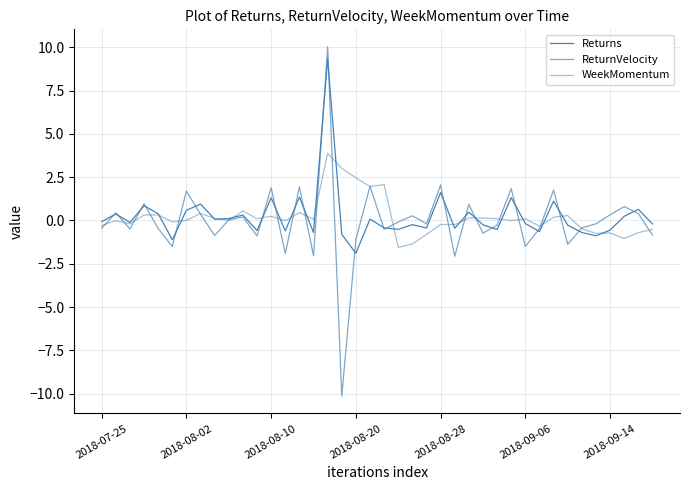

How many lines are shown in the chart?

3